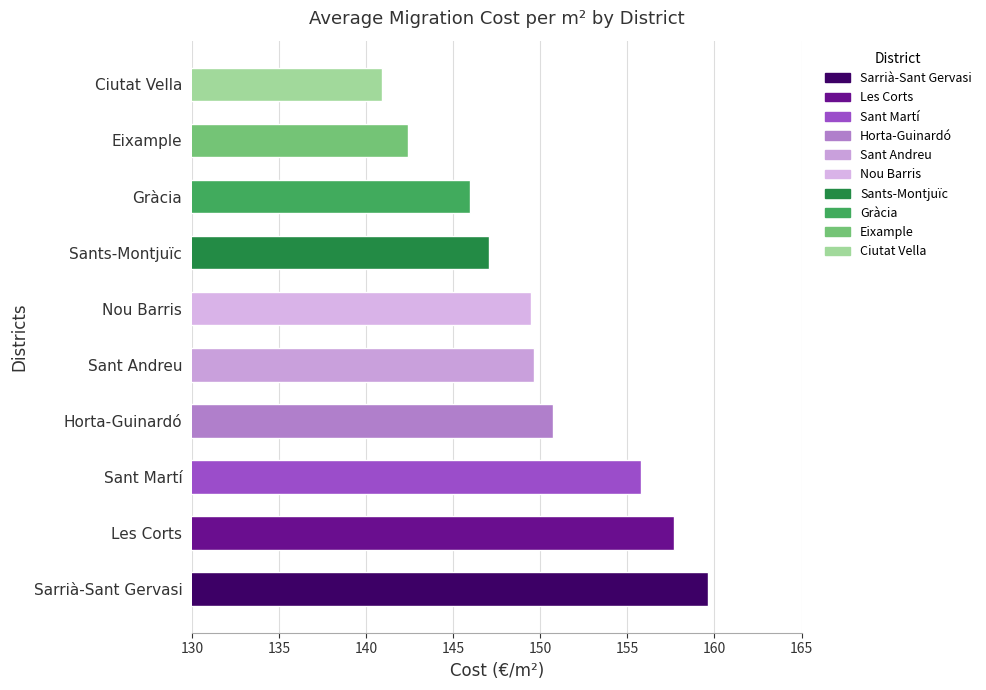

The chart shows a value of 147.1 at Sants-Montjuïc. True or false?

True